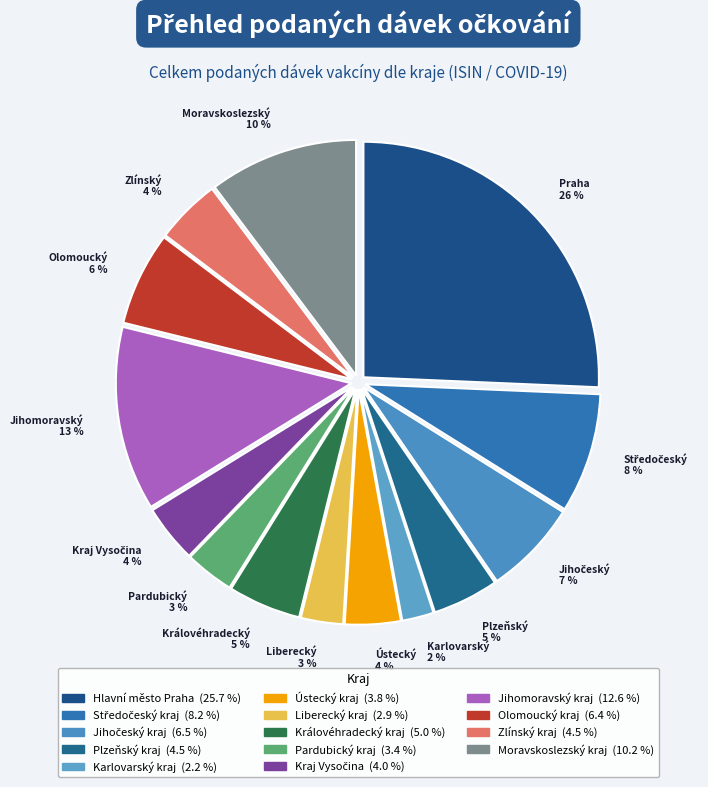

How many slices are in this pie chart?

14